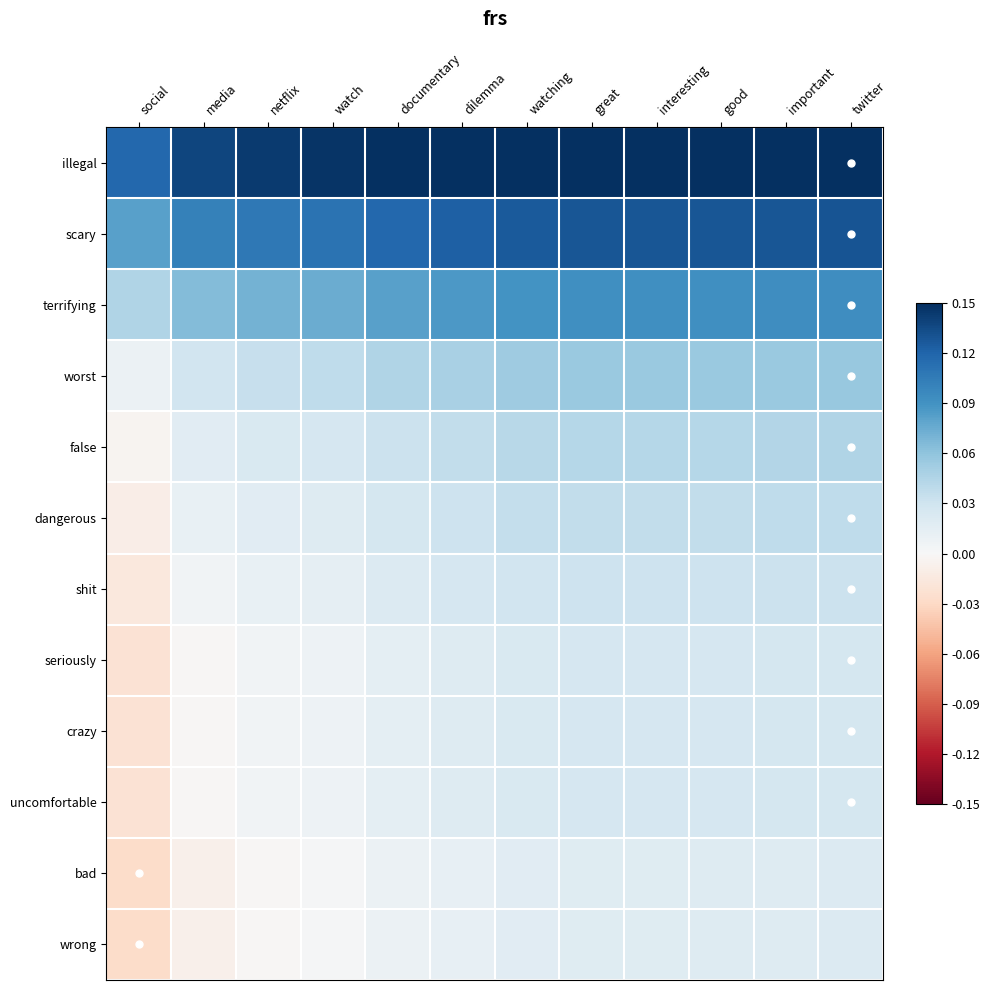

At how many categories does at least one series exceed 0?

12